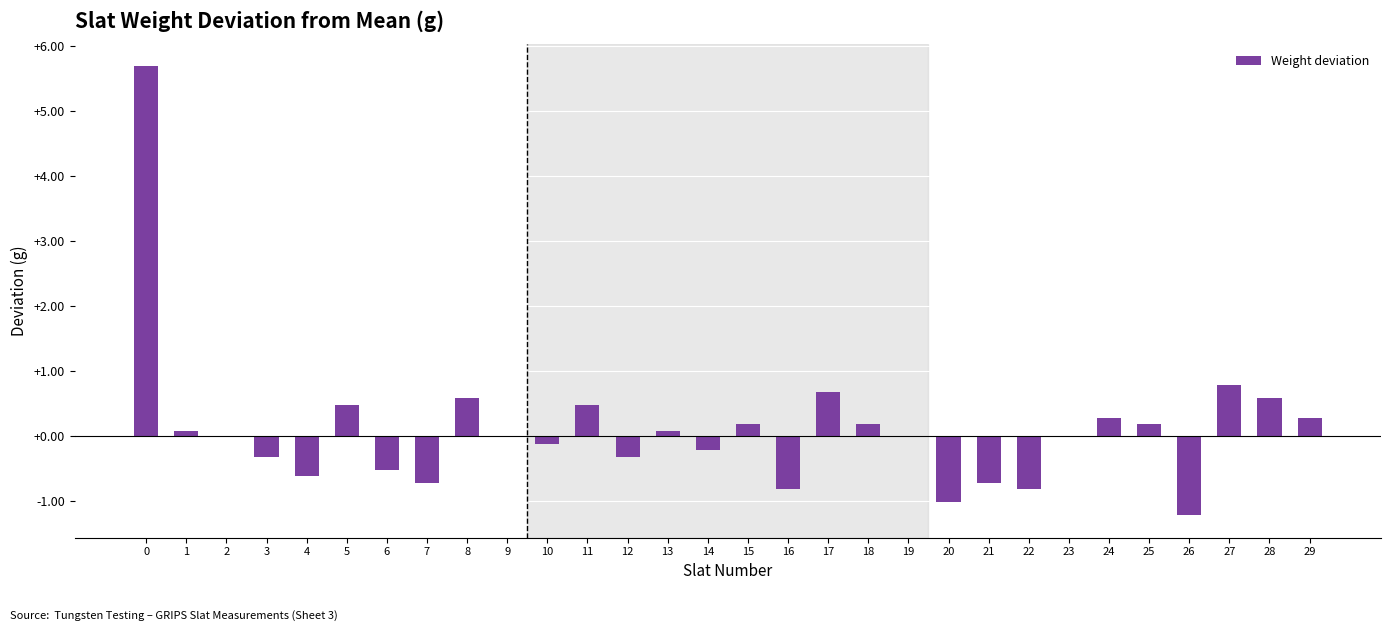

What is the sum of all values?

3.2